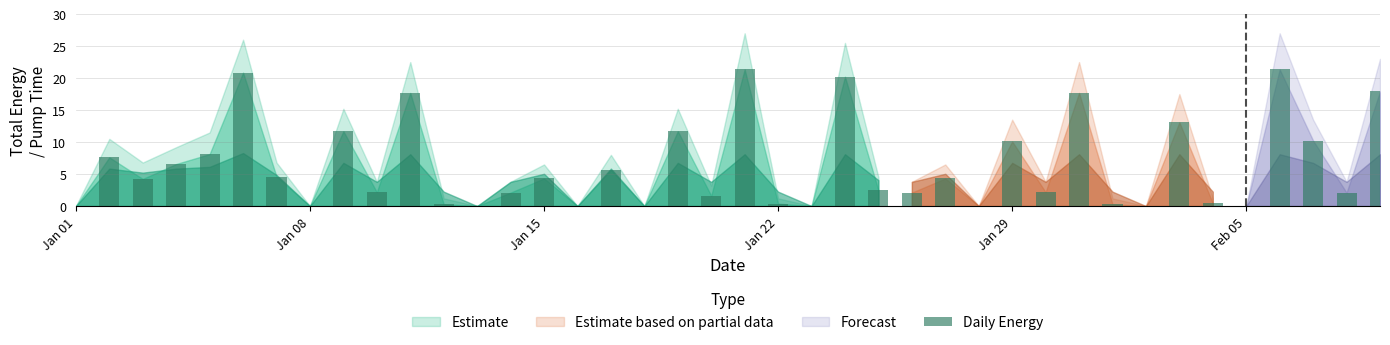

What is the maximum value shown in the chart?

21.4